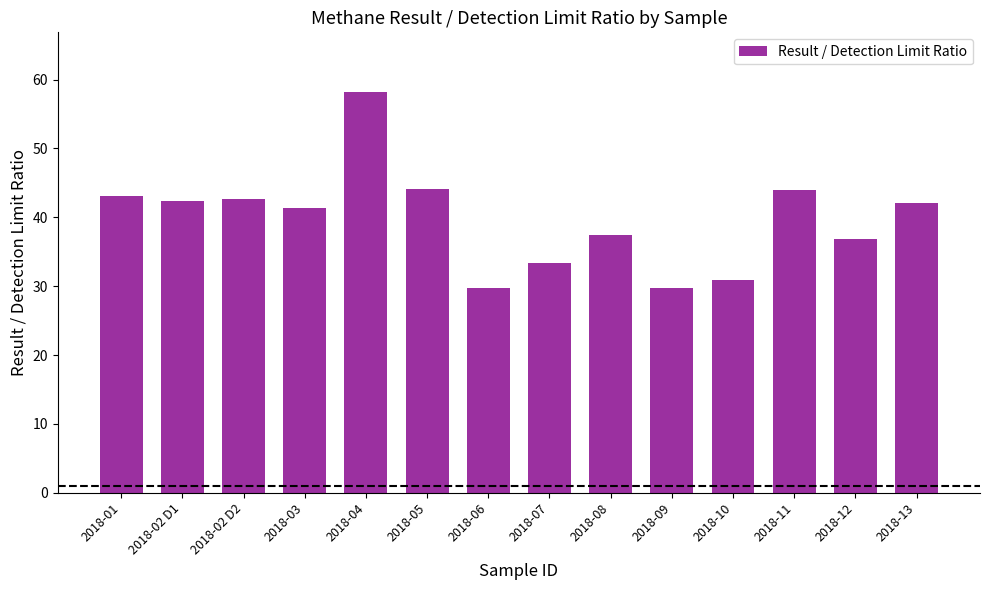

The value at 2018-13 is 42.0. True or false?

True